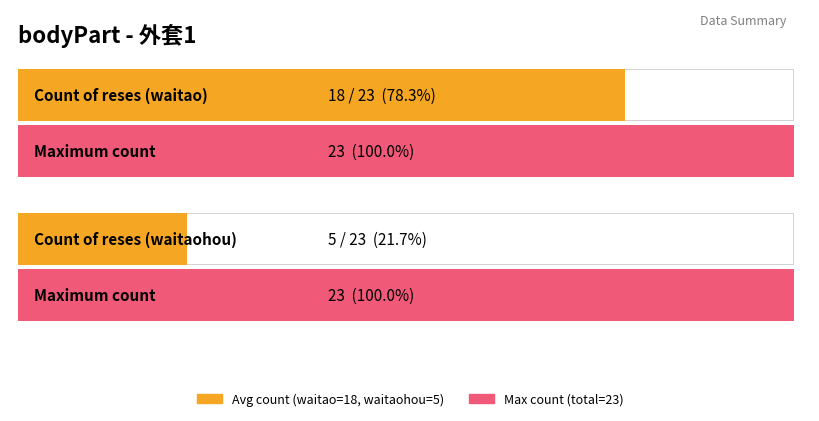

True or false: waitao has a value of 8 at waitaohou.

False